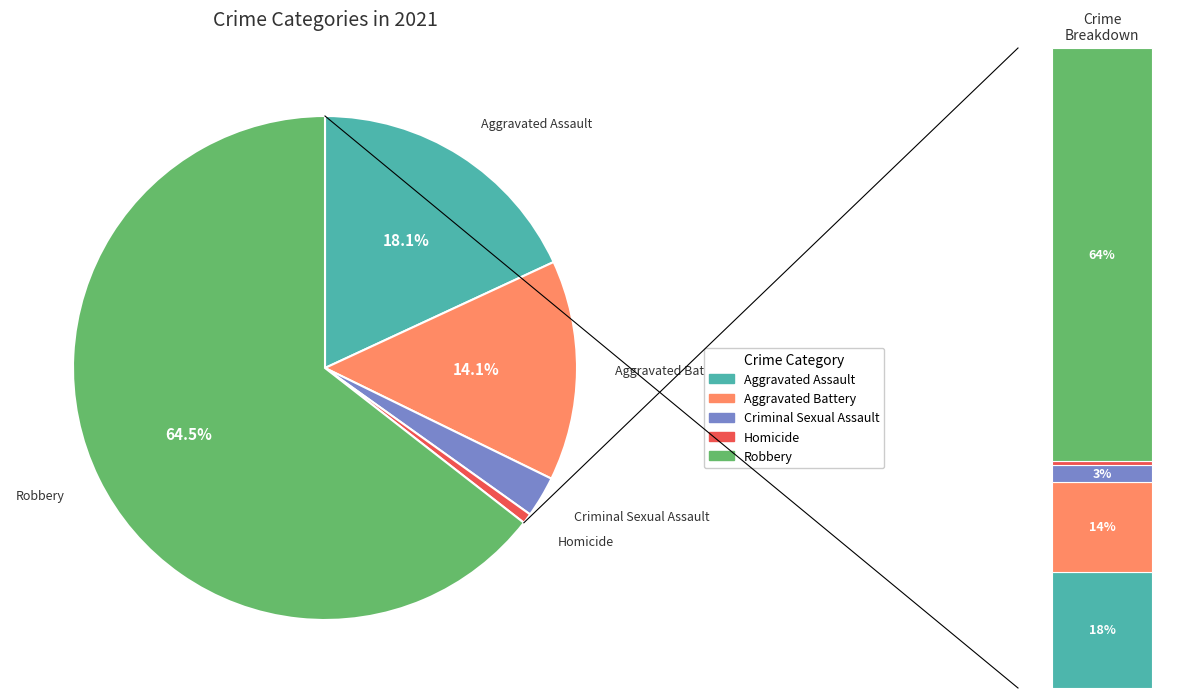

Combined, what portion of the pie is Robbery and Aggravated Battery?

78.6%